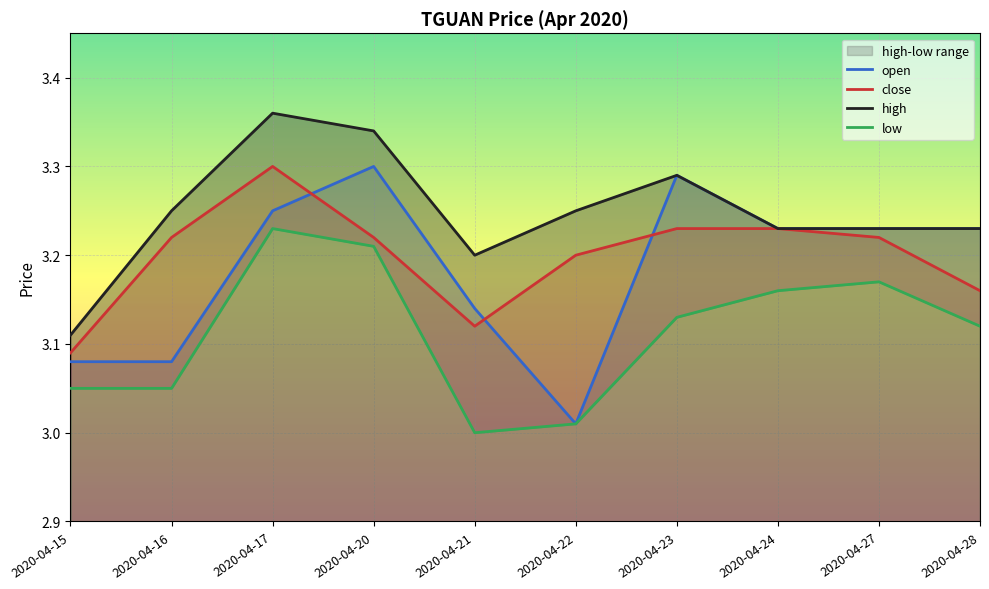

Reading left to right, what are all the values shown in this chart?

open: 3.1	3.1	3.2	3.3	3.1	3.0	3.3	3.2	3.2	3.2
close: 3.1	3.2	3.3	3.2	3.1	3.2	3.2	3.2	3.2	3.2
high: 3.1	3.2	3.4	3.3	3.2	3.2	3.3	3.2	3.2	3.2
low: 3.0	3.0	3.2	3.2	3.0	3.0	3.1	3.2	3.2	3.1